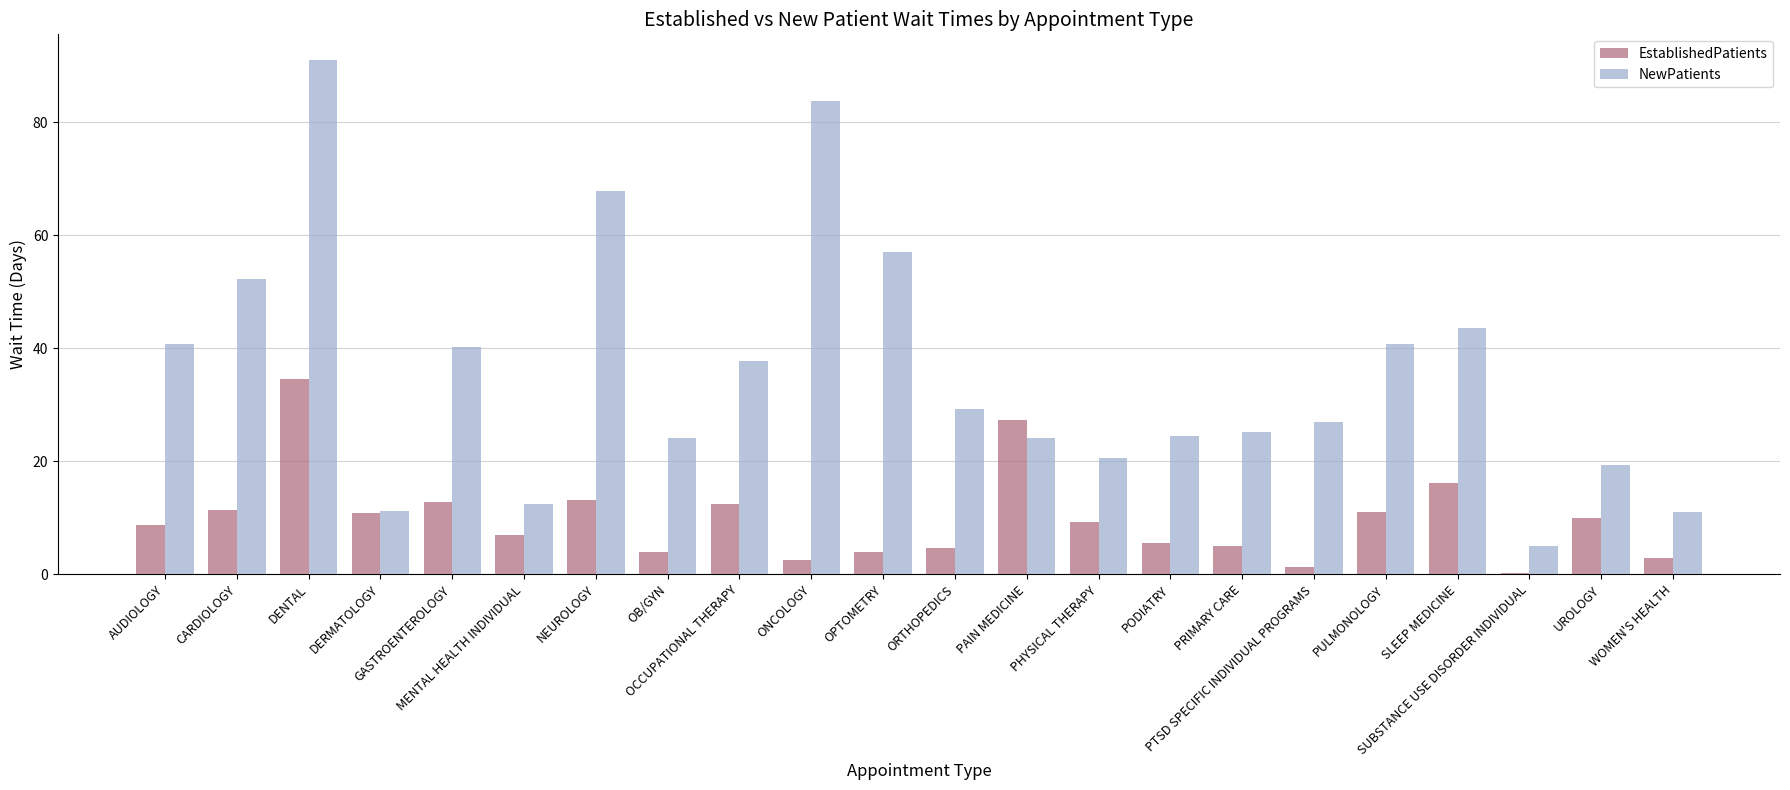

What is the sum of all EstablishedPatients values?

214.8